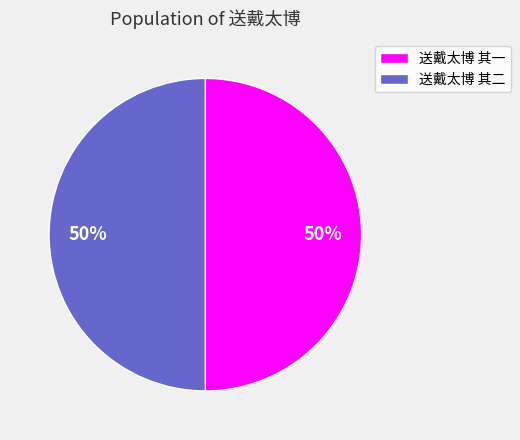

What percentage is the 送戴太博 其一 slice, to the nearest percent?

50%